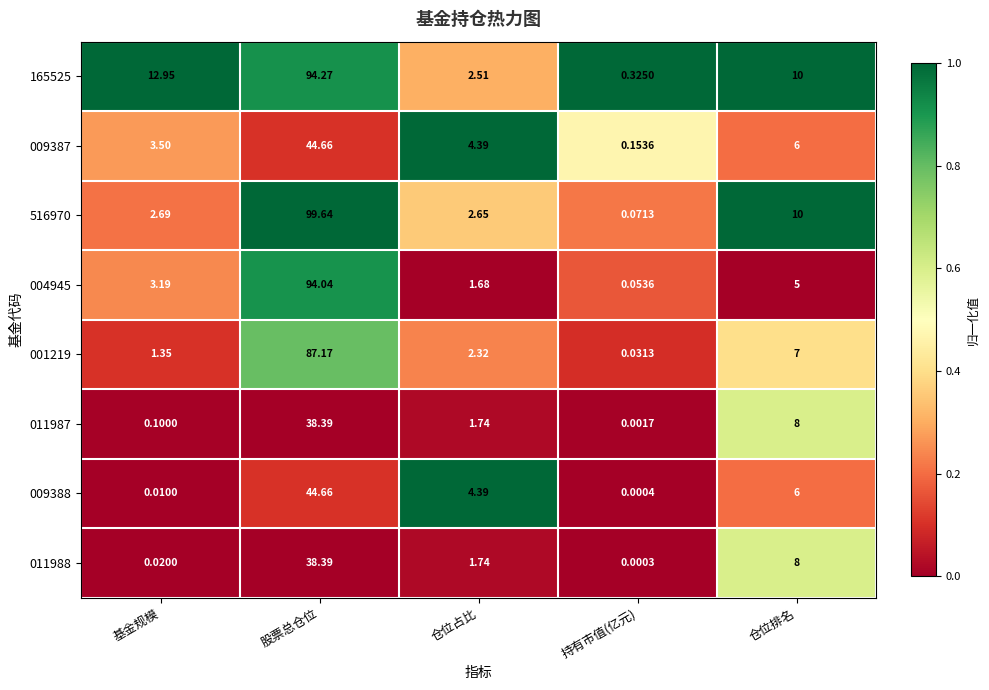

What is the greatest value displayed?

99.6